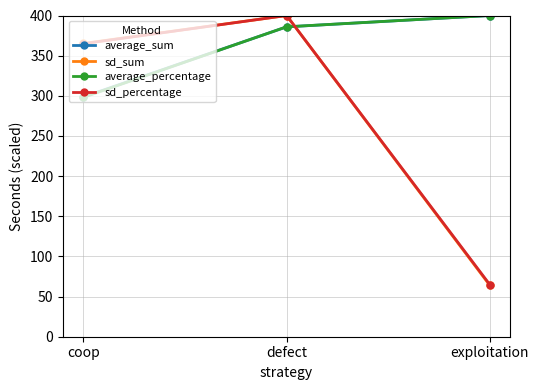

The average_percentage series shows 488.1 at coop. True or false?

False